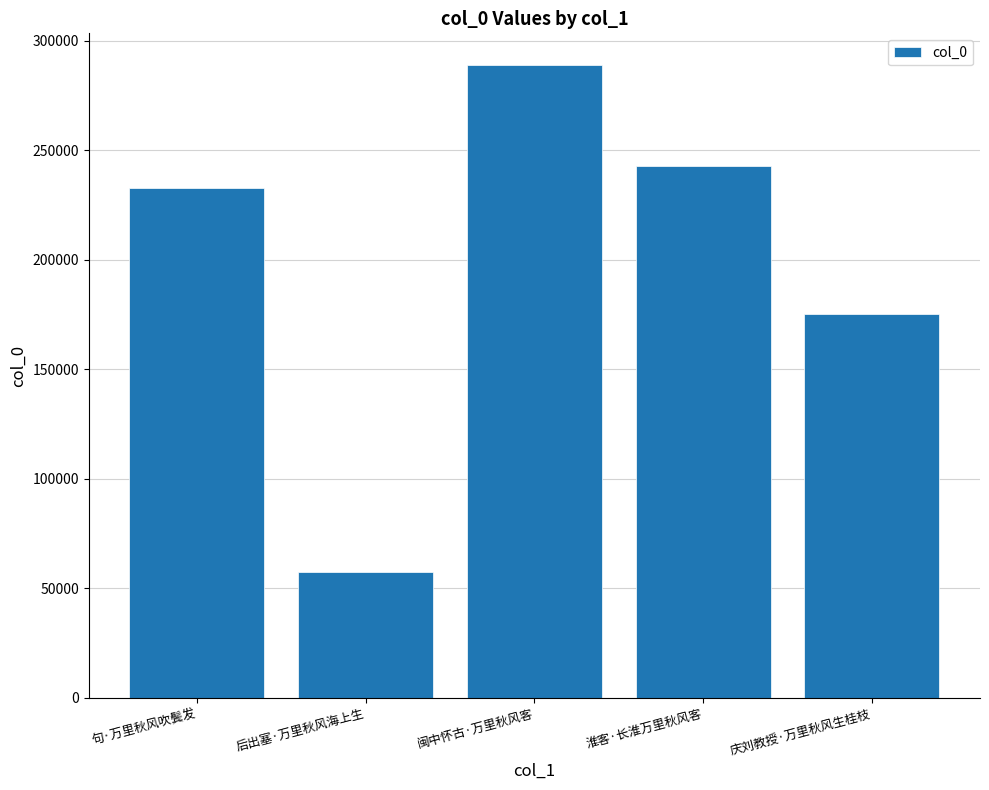

At which category does the chart reach its minimum across all series?

后出塞·万里秋风海上生